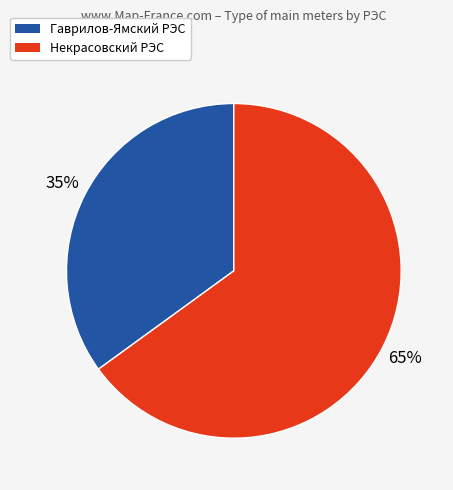

The Гаврилов-Ямский РЭС slice represents 55% of the pie. True or false?

False